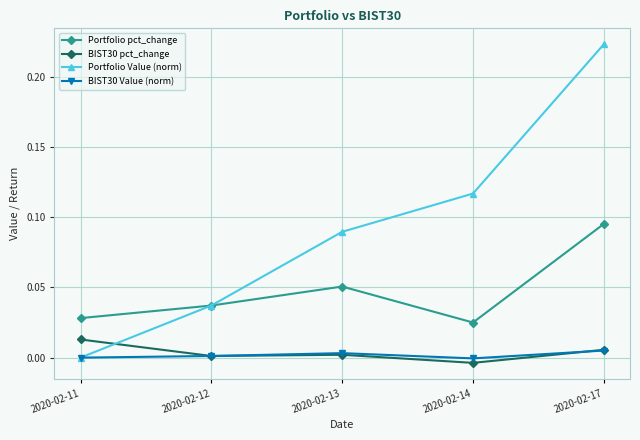

Which series changed the most between 2020-02-12 and 2020-02-14?

Portfolio Value (norm)